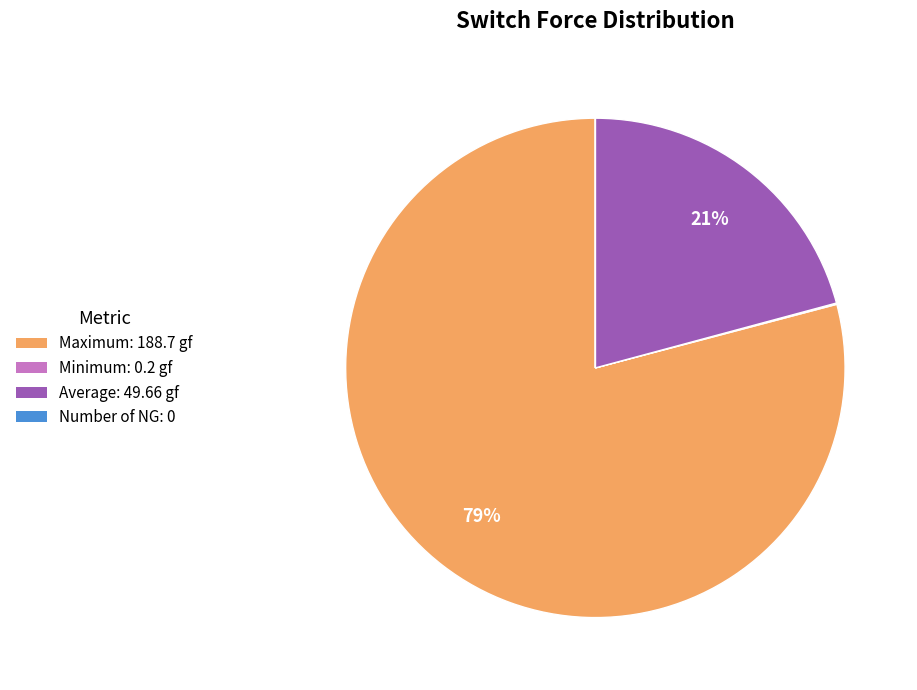

To the nearest percent, what portion does Maximum: 188.7 gf represent?

79%